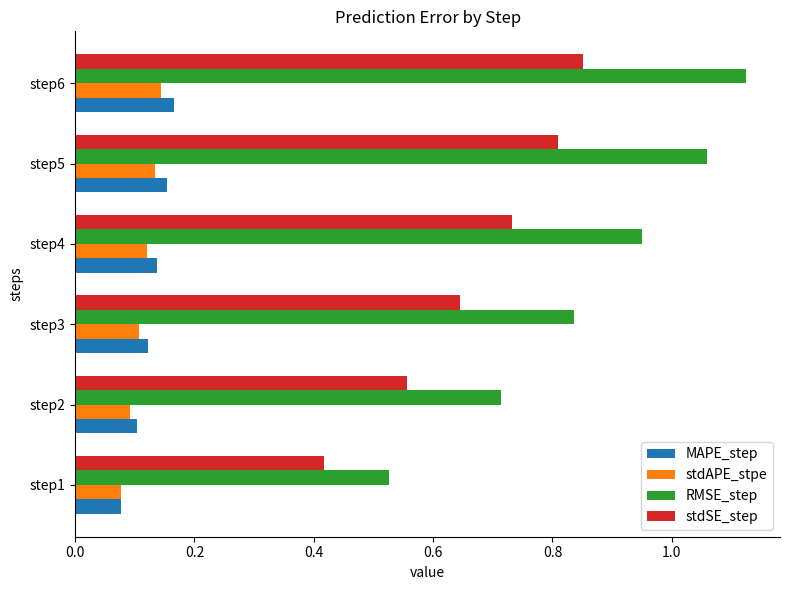

What is the sum of all stdSE_step values?

4.0